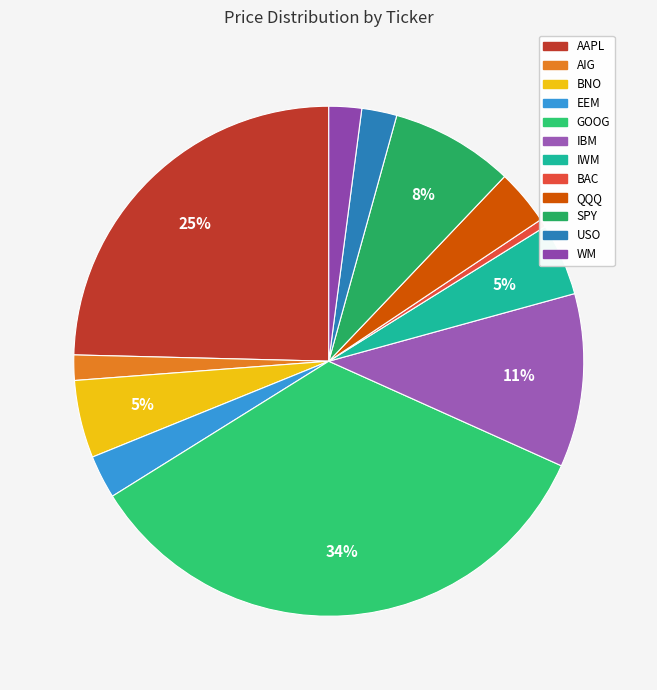

How many segments does this pie chart have?

12